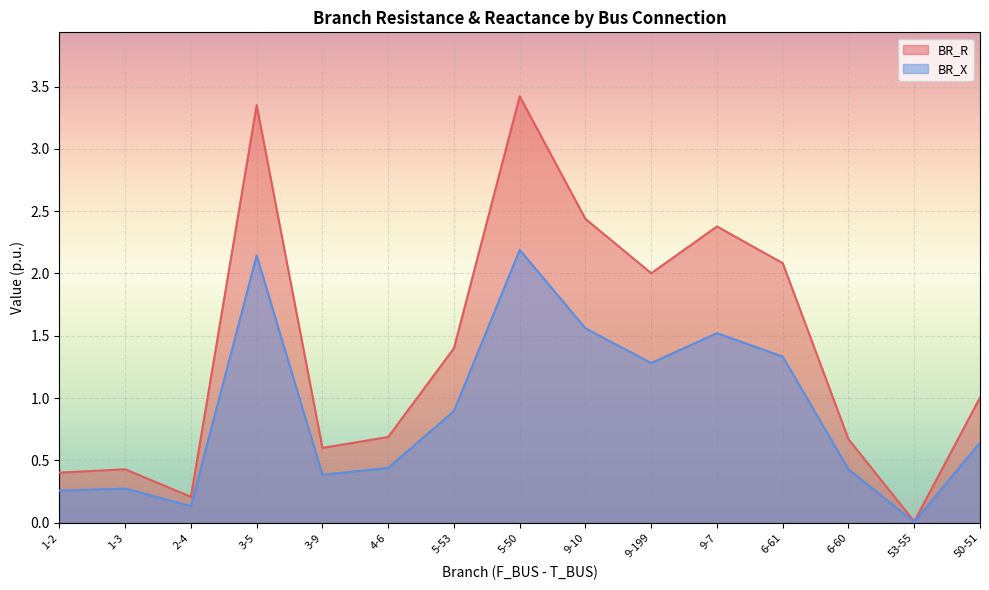

Which label corresponds to the smallest value in the chart?

53-55